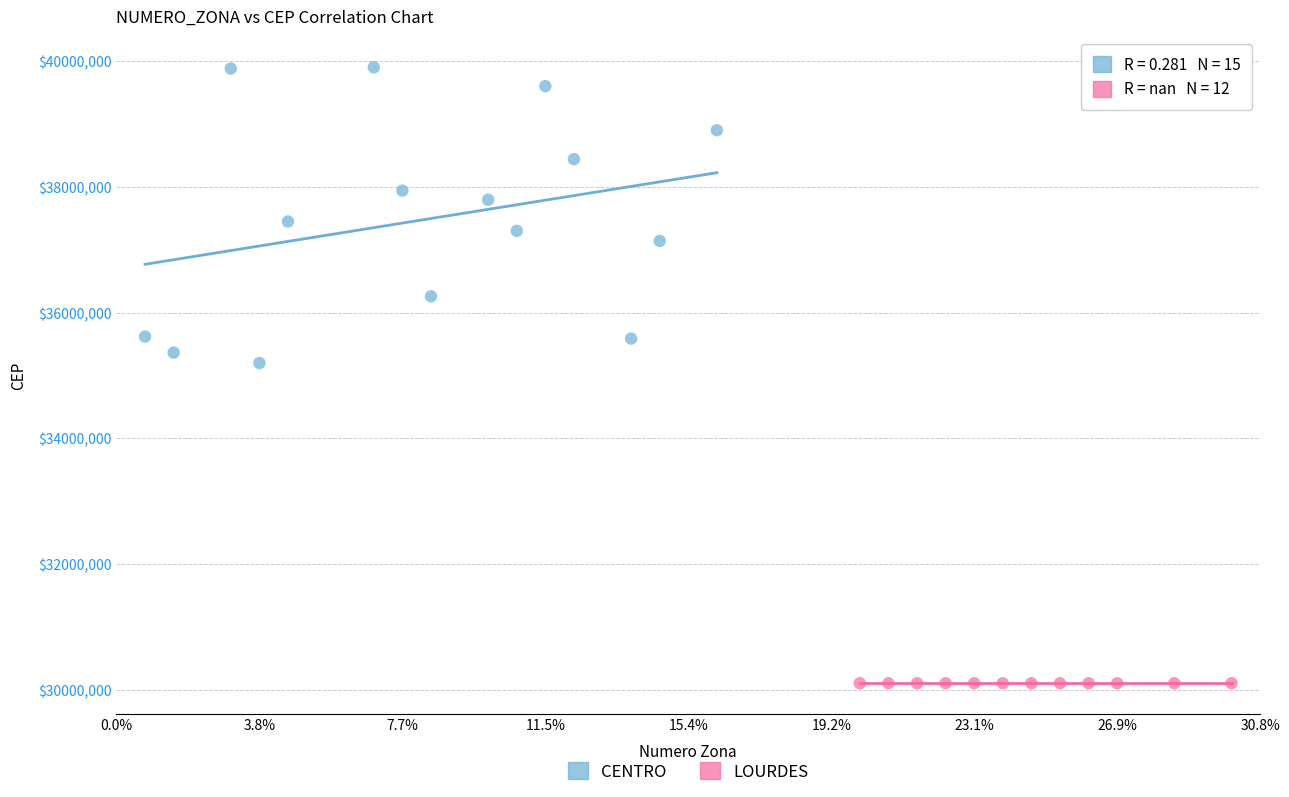

Which series reaches the minimum Y coordinate?

LOURDES